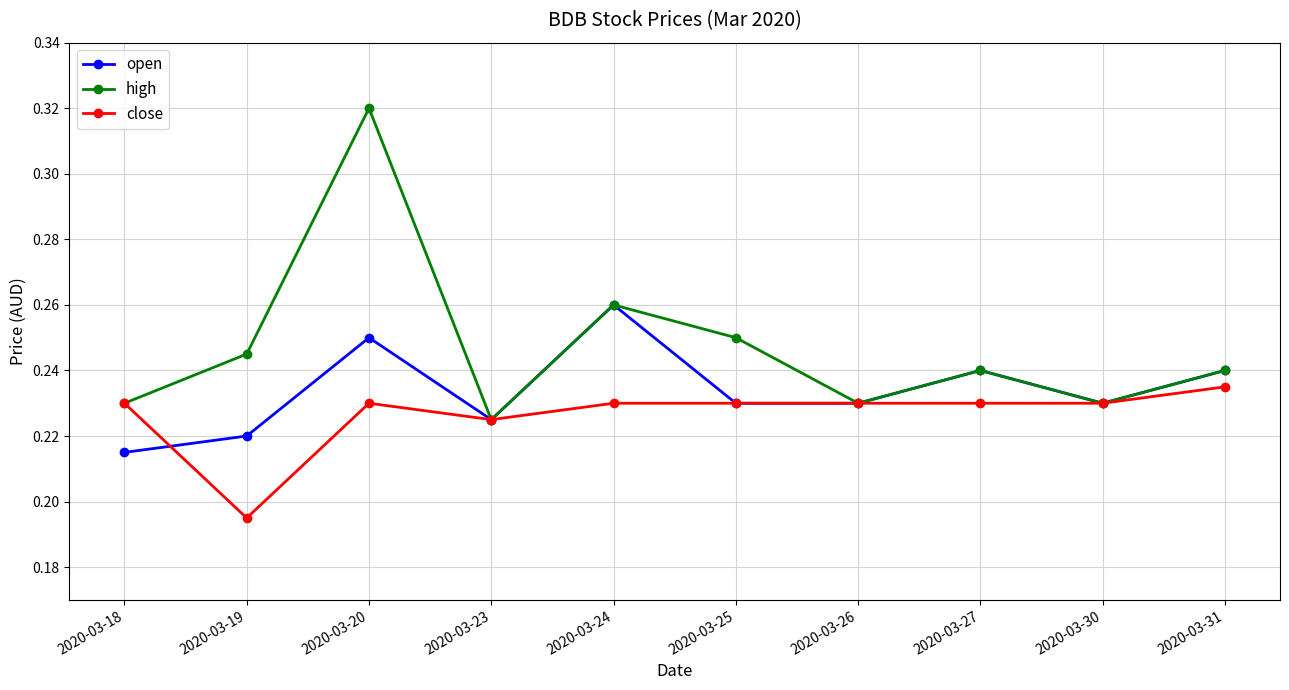

Between 2020-03-20 and 2020-03-30, which series saw the biggest shift?

high